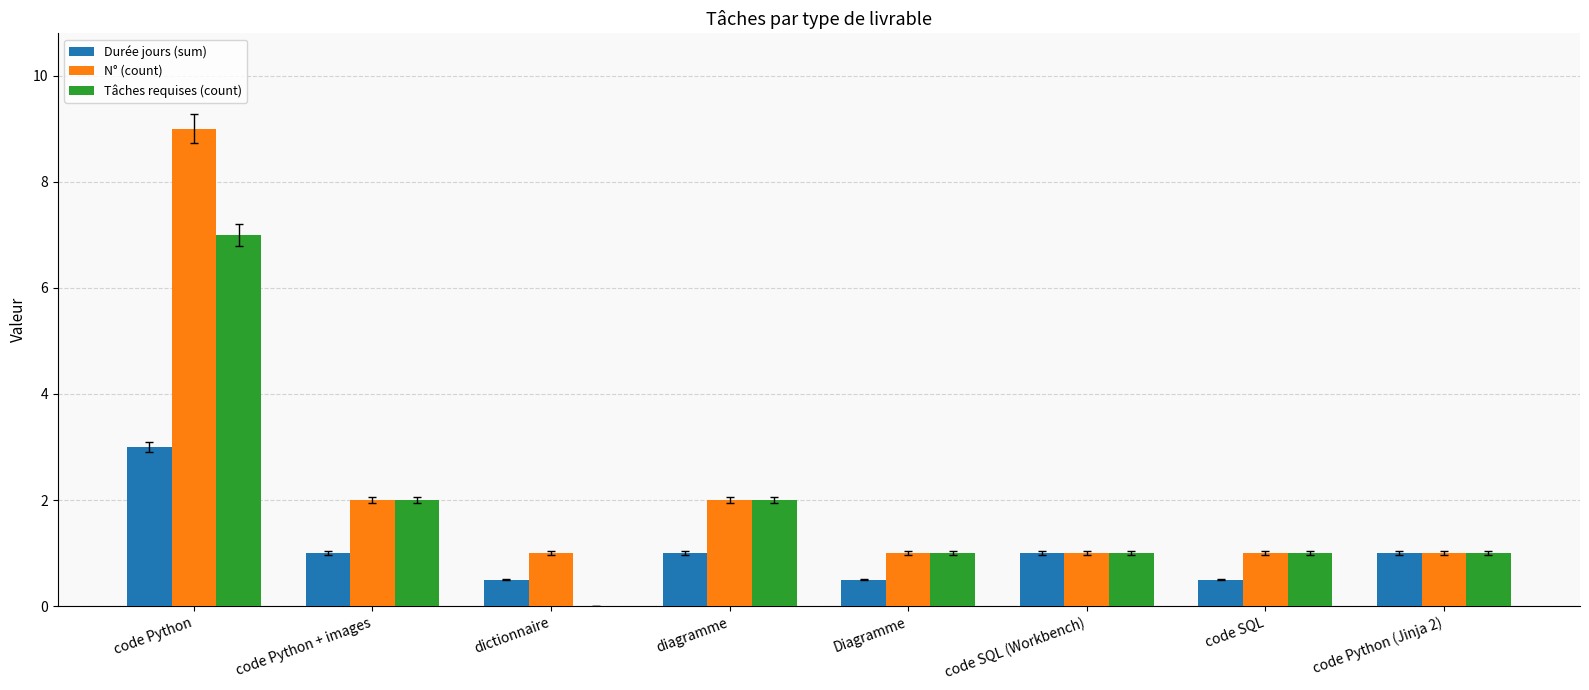

Reading left to right, transcribe all the data shown in this chart.

Durée jours (sum): code Python=3.0	code Python + images=1.0	dictionnaire=0.5	diagramme=1.0	Diagramme=0.5	code SQL (Workbench)=1.0	code SQL=0.5	code Python (Jinja 2)=1.0
N° (count): code Python=9.0	code Python + images=2.0	dictionnaire=1.0	diagramme=2.0	Diagramme=1.0	code SQL (Workbench)=1.0	code SQL=1.0	code Python (Jinja 2)=1.0
Tâches requises (count): code Python=7.0	code Python + images=2.0	dictionnaire=0.0	diagramme=2.0	Diagramme=1.0	code SQL (Workbench)=1.0	code SQL=1.0	code Python (Jinja 2)=1.0